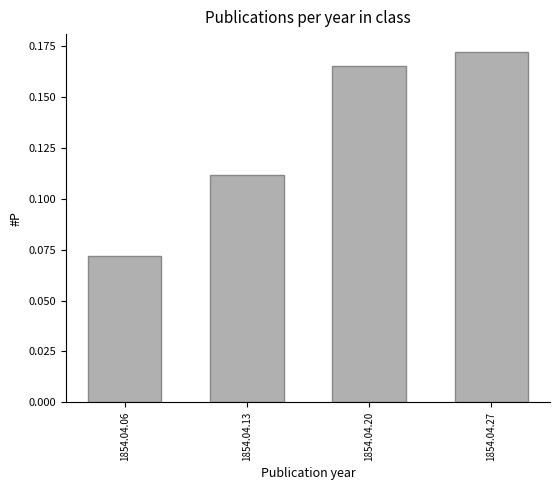

Which category has the lowest value across all series?

1854.04.06